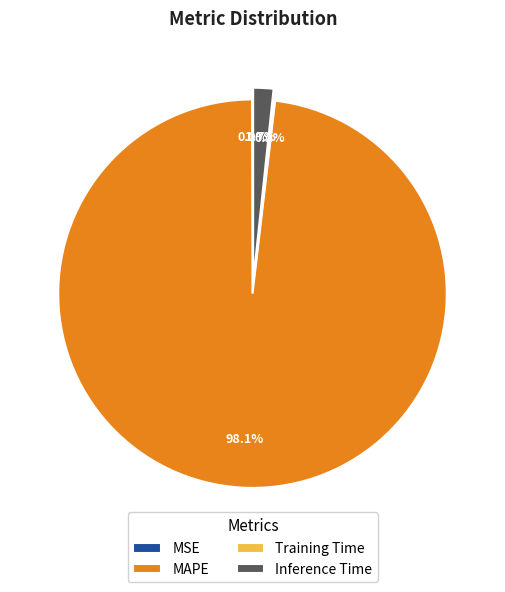

To the nearest percent, what is the combined percentage of Inference Time and MAPE?

100%